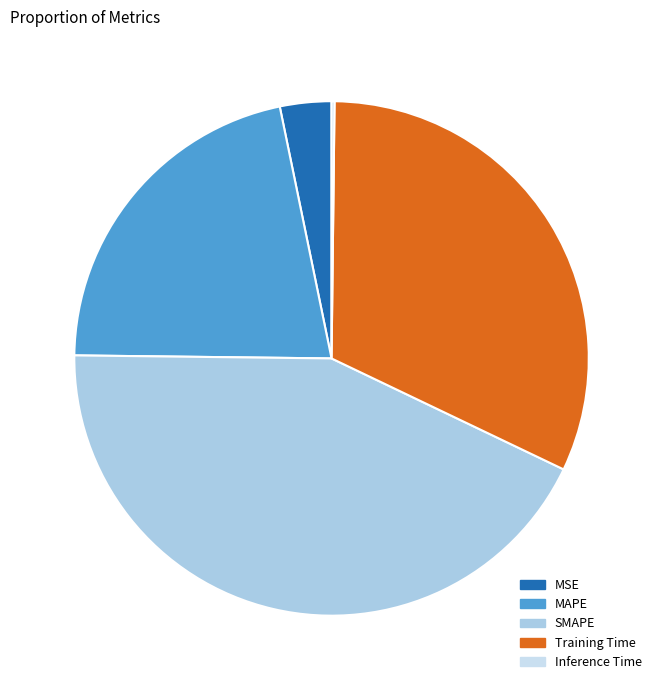

What percentage is the SMAPE slice, to the nearest percent?

43%